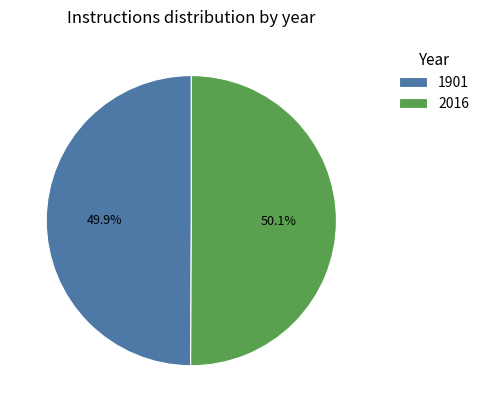

How many slices are in this pie chart?

2